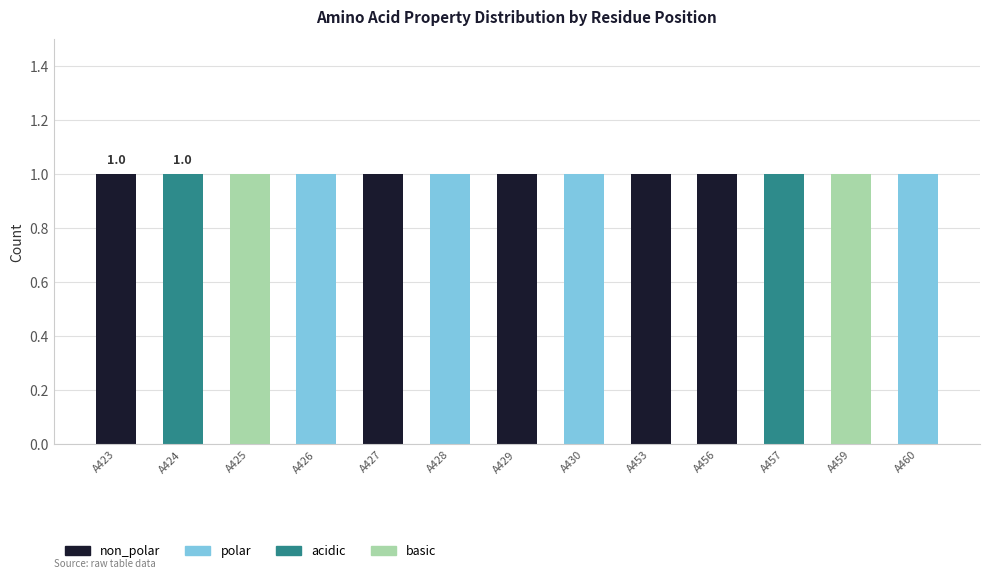

Count the number of categories in the chart.

13